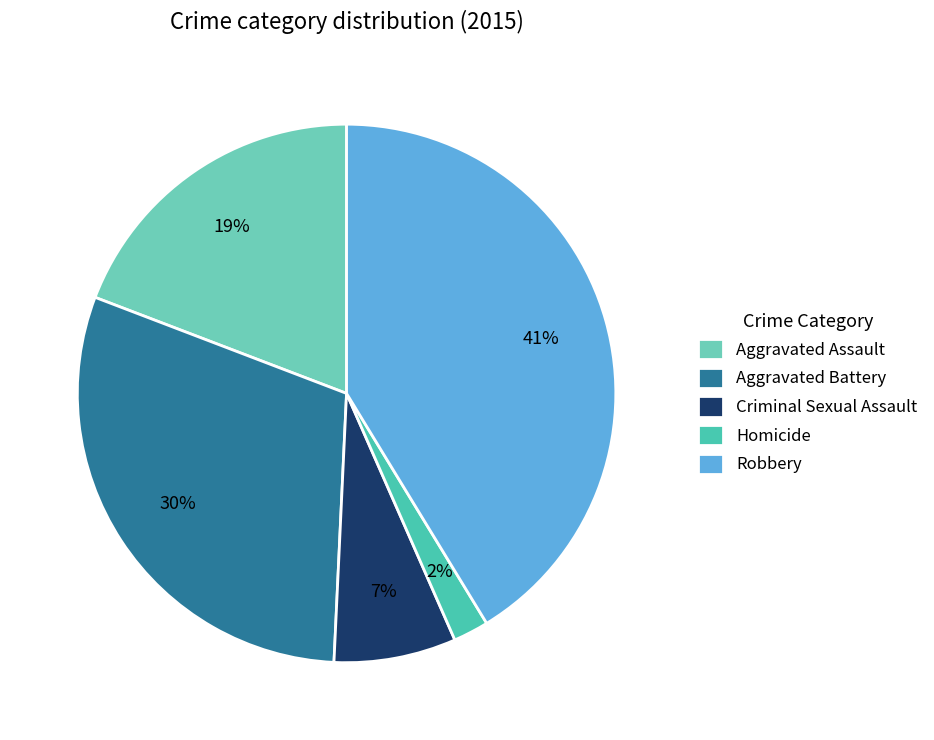

Count the number of slices in the pie.

5